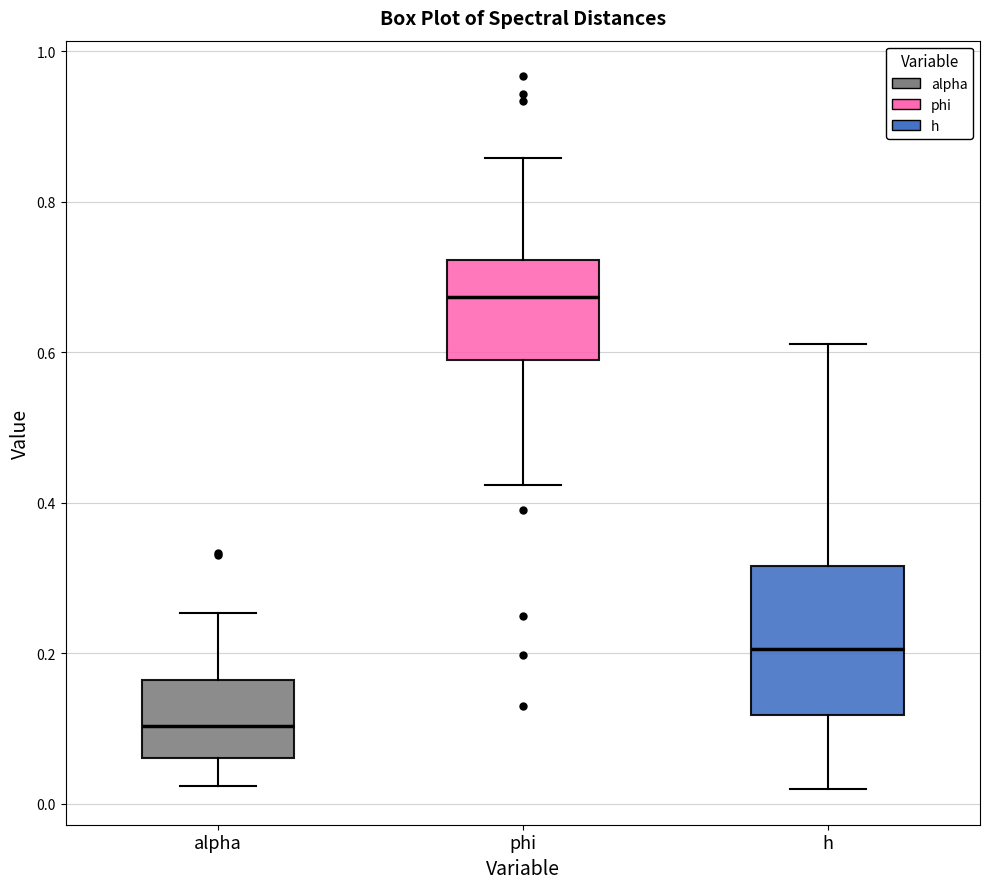

Comparing the boxes themselves (not the whiskers), which one is the tallest?

h